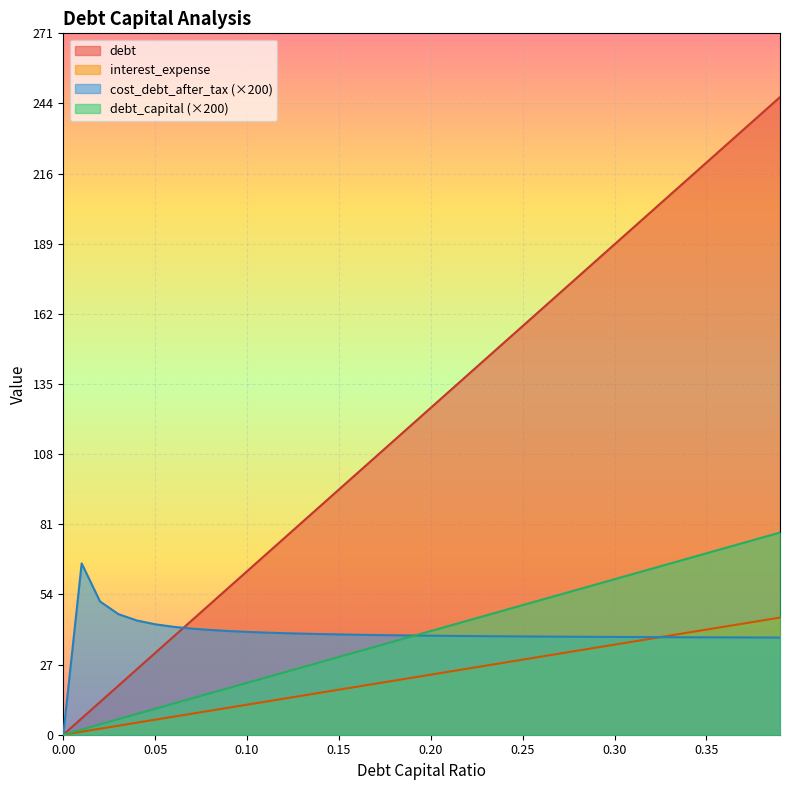

Between 0.11 and 0.18, which series saw the biggest shift?

debt_capital